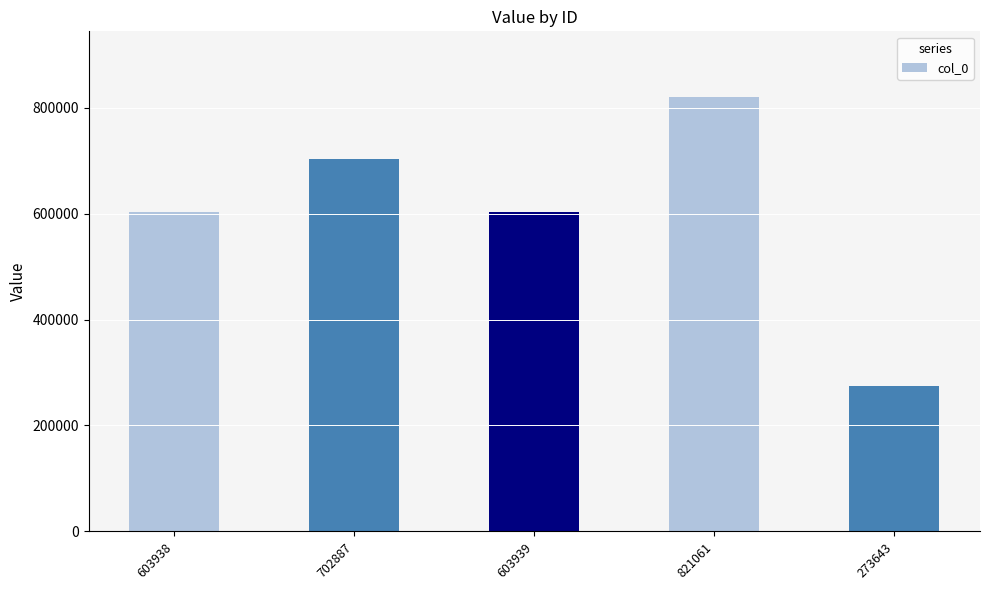

The value at 821061 is 201499. True or false?

False